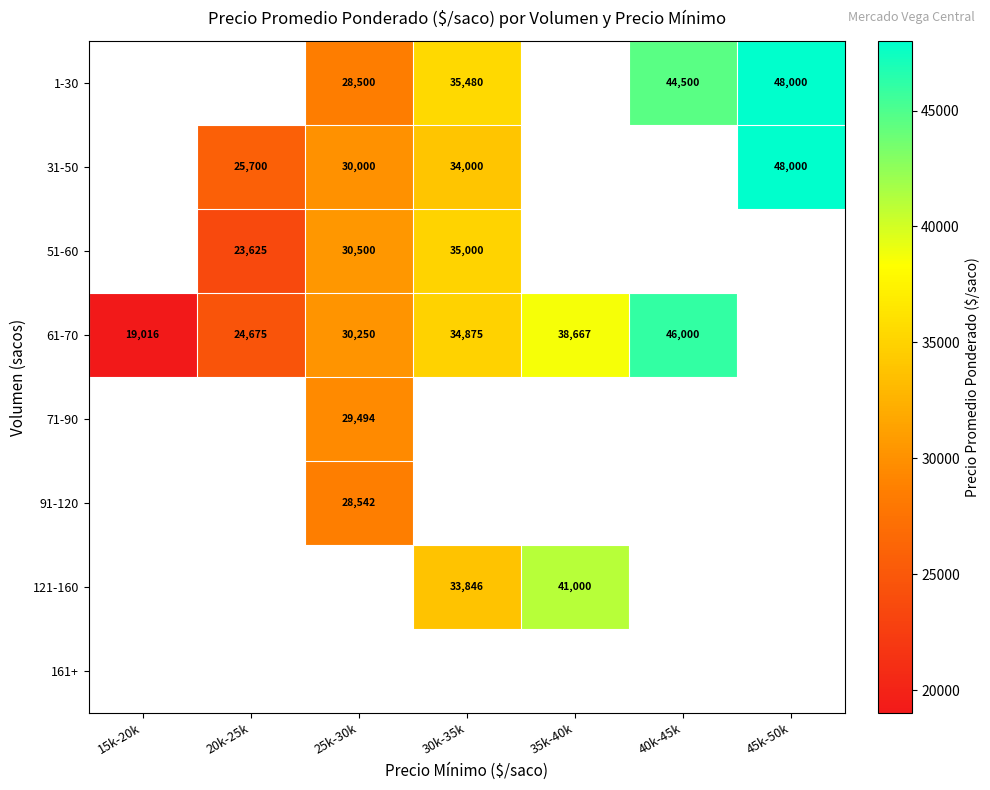

The value of 61-70 at 20k-25k is 34302. True or false?

False